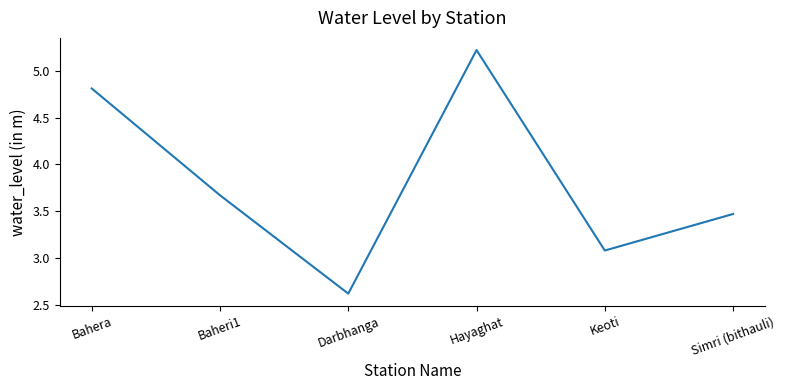

What is the sum of the values at Simri (bithauli) and Keoti?

6.6